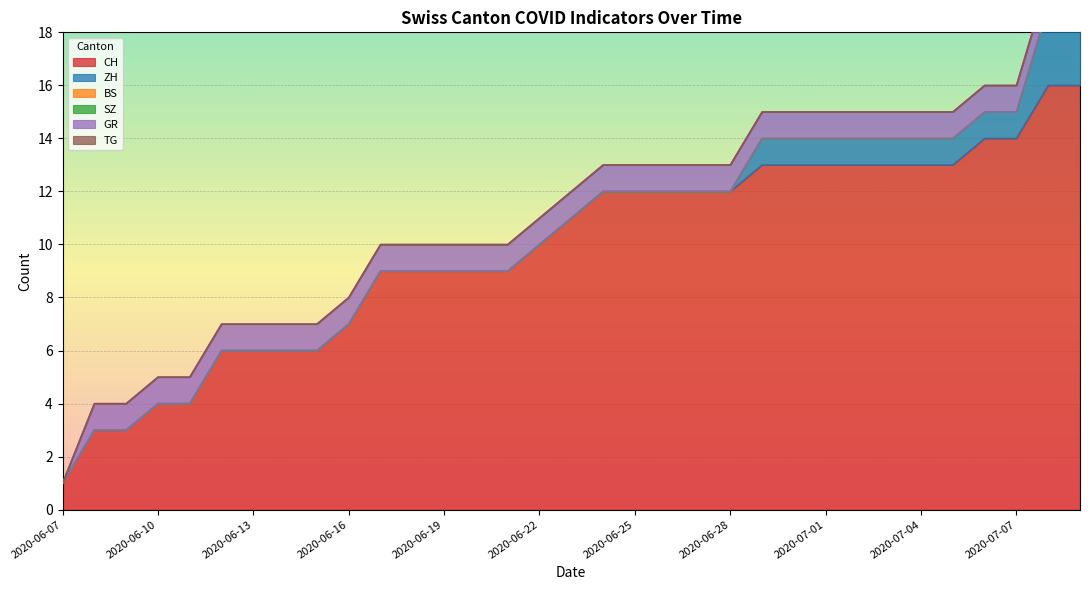

Reading right to left, extract all data points from this chart.

CH: 16	16	14	14	13	13	13	13	13	13	13	12	12	12	12	12	11	10	9	9	9	9	9	7	6	6	6	6	4	4	3	3	1
ZH: 3	3	1	1	1	1	1	1	1	1	1	0	0	0	0	0	0	0	0	0	0	0	0	0	0	0	0	0	0	0	0	0	0
BS: 0	0	0	0	0	0	0	0	0	0	0	0	0	0	0	0	0	0	0	0	0	0	0	0	0	0	0	0	0	0	0	0	0
SZ: 0	0	0	0	0	0	0	0	0	0	0	0	0	0	0	0	0	0	0	0	0	0	0	0	0	0	0	0	0	0	0	0	0
GR: 1	1	1	1	1	1	1	1	1	1	1	1	1	1	1	1	1	1	1	1	1	1	1	1	1	1	1	1	1	1	1	1	0
TG: 0	0	0	0	0	0	0	0	0	0	0	0	0	0	0	0	0	0	0	0	0	0	0	0	0	0	0	0	0	0	0	0	0